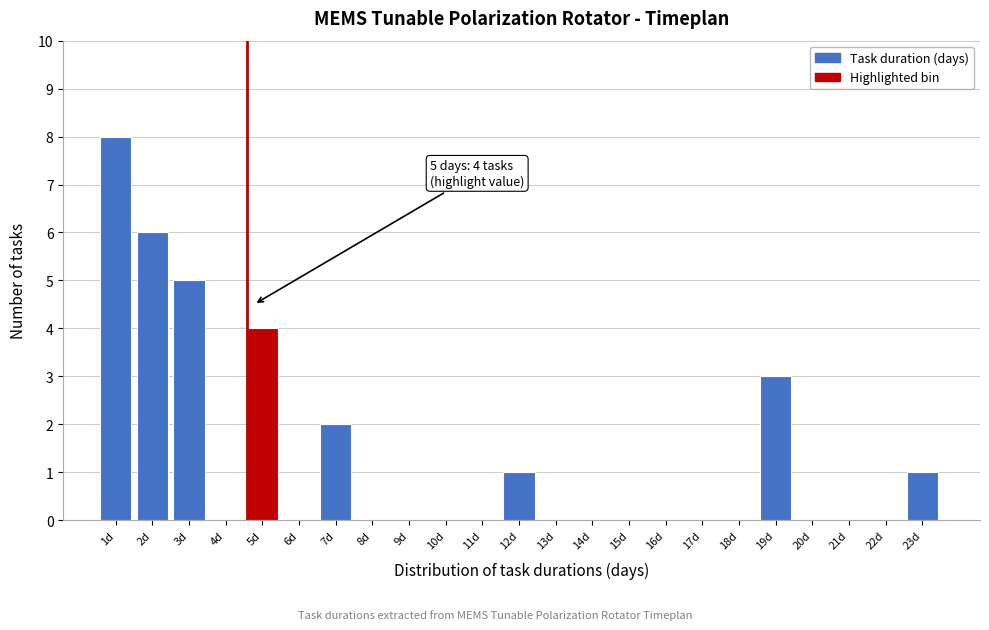

Reading left to right, what are all the values shown in this chart?

1d=8	2d=6	3d=5	4d=0	5d=4	6d=0	7d=2	8d=0	9d=0	10d=0	11d=0	12d=1	13d=0	14d=0	15d=0	16d=0	17d=0	18d=0	19d=3	20d=0	21d=0	22d=0	23d=1